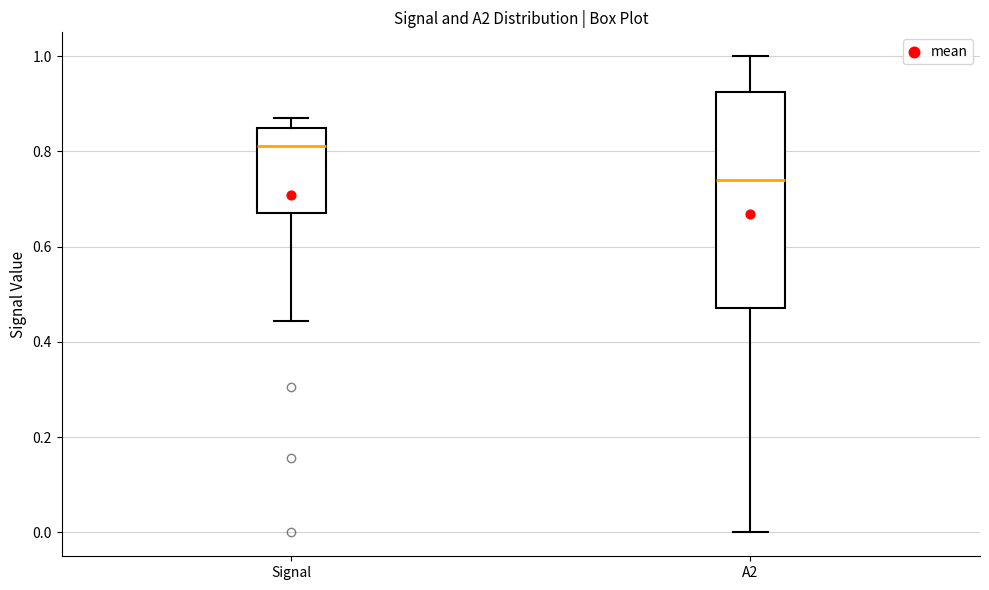

Which box is the tallest, from its lower edge to its upper edge?

A2